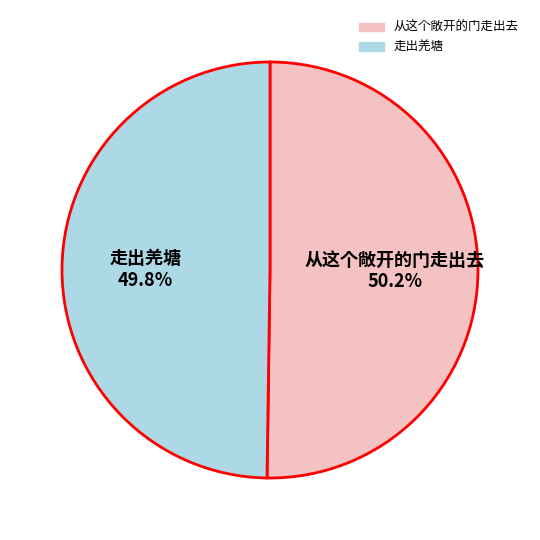

Is there any slice that represents more than half of the pie?

Yes